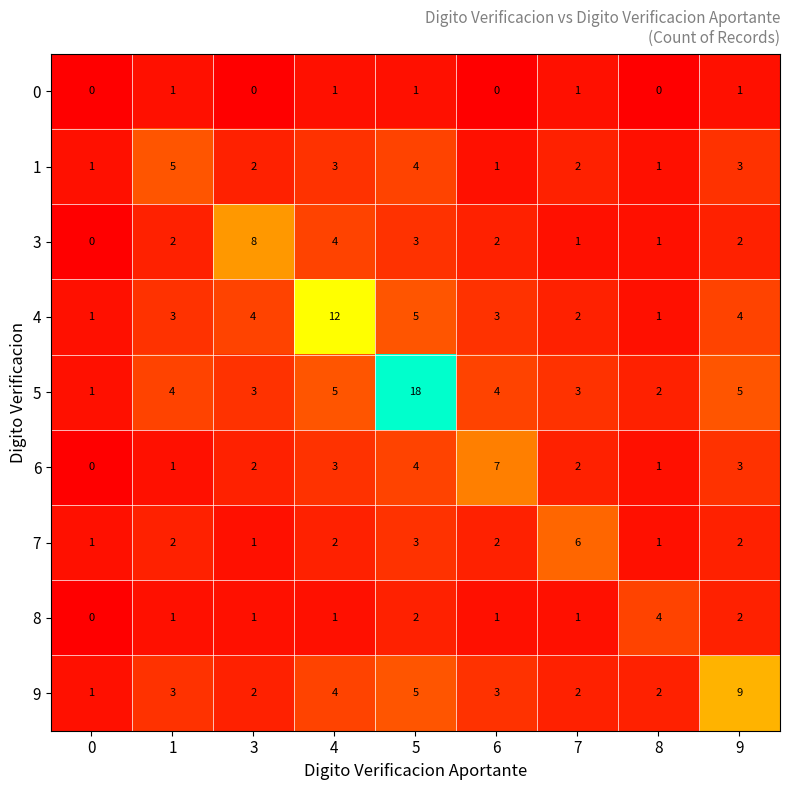

What is the difference between the maximum and minimum values in the 9 series?

8